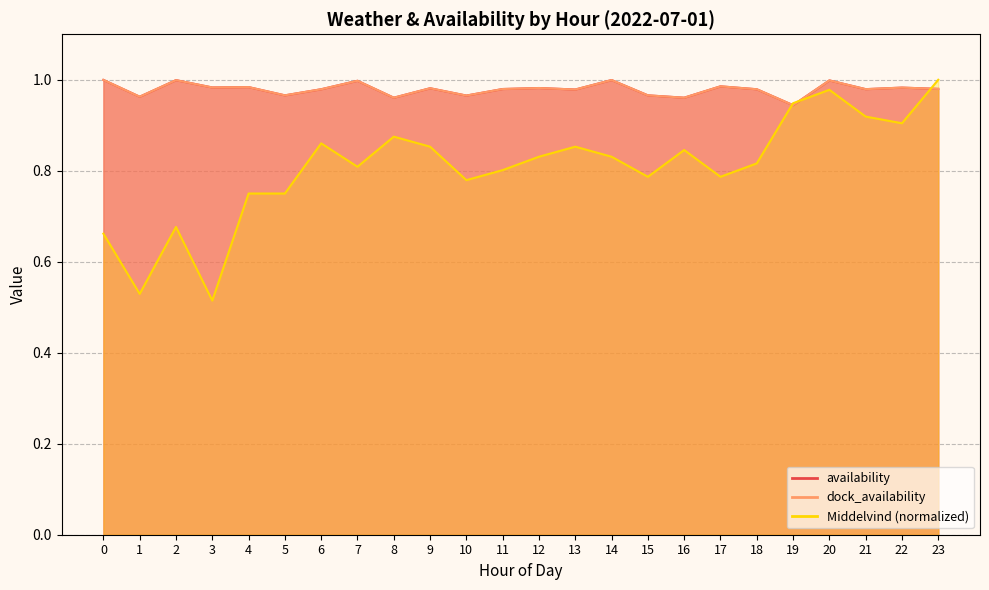

At 6, list the series in order from largest to smallest.

availability, dock_availability, Middelvind